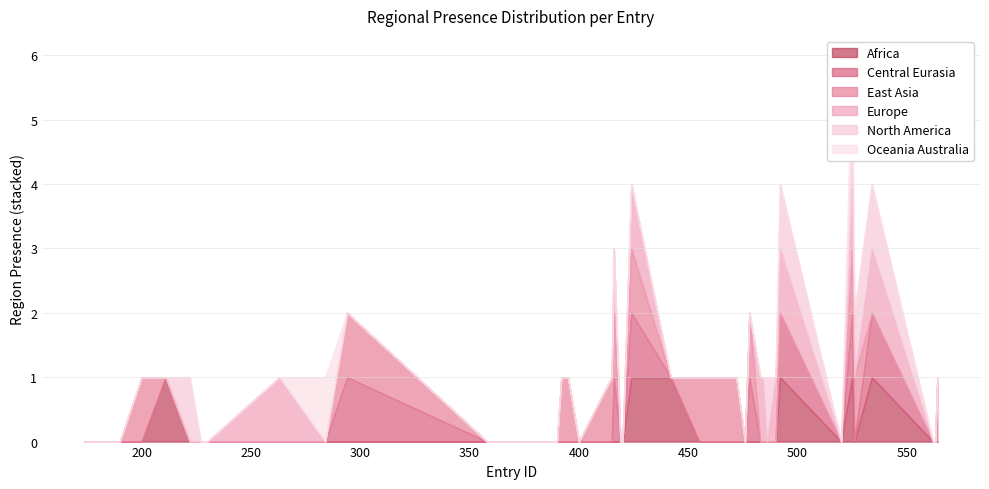

At which category does region_central_eurasia reach its first local peak?

294